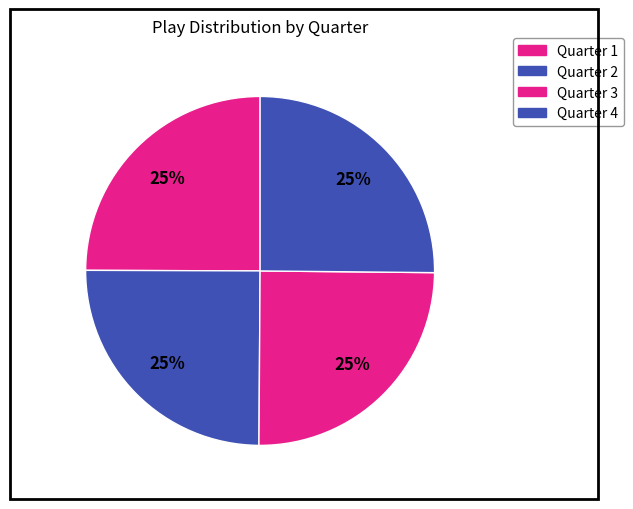

How many segments does this pie chart have?

4